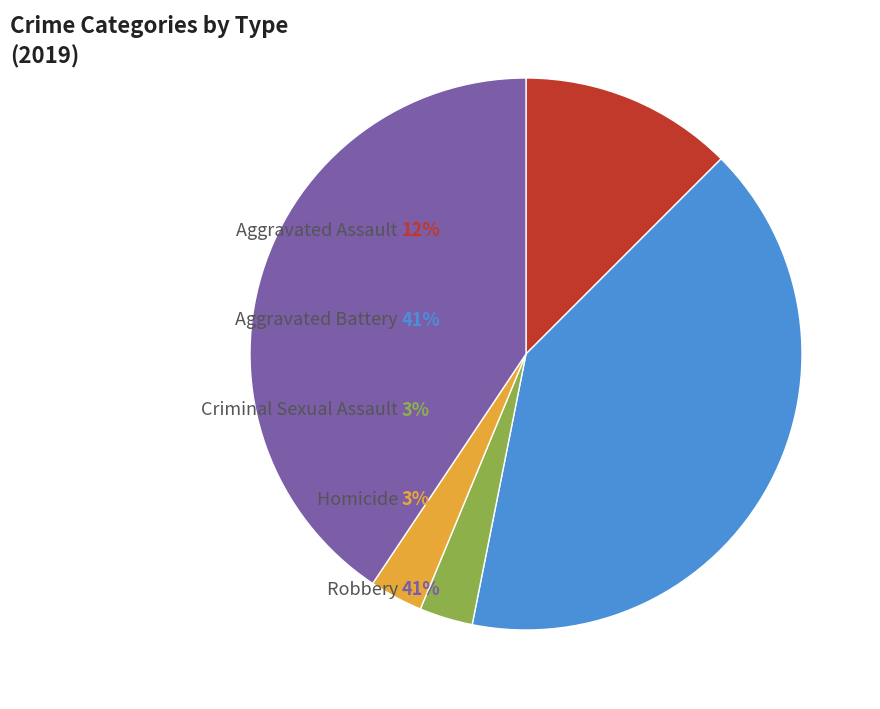

How many segments does this pie chart have?

5